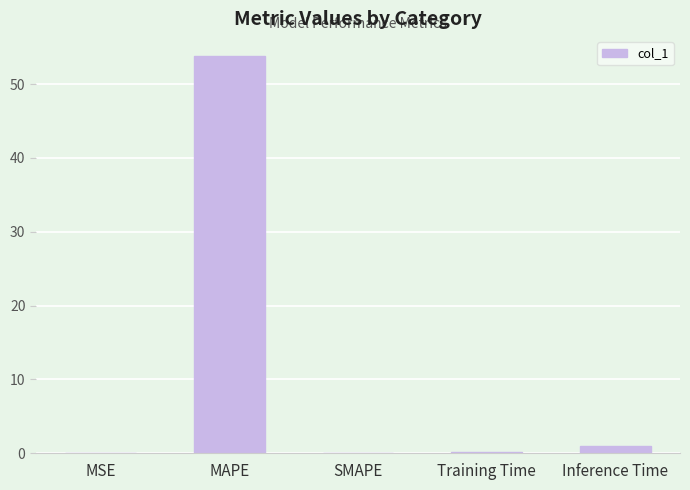

The chart shows a value of -19.9 at SMAPE. True or false?

False